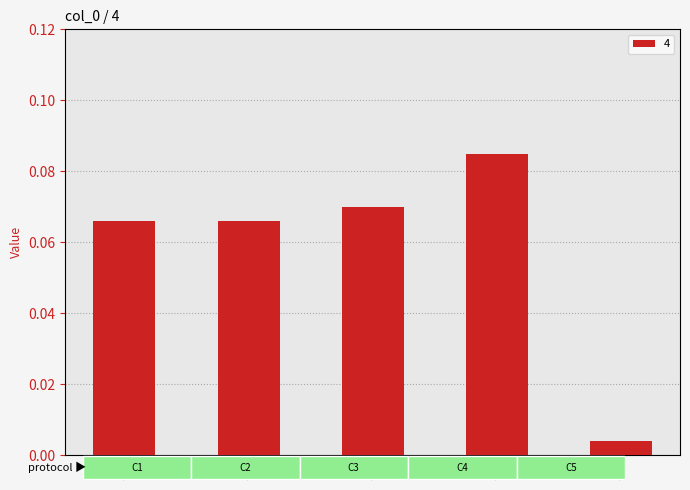

What is the sum of all values?

0.3